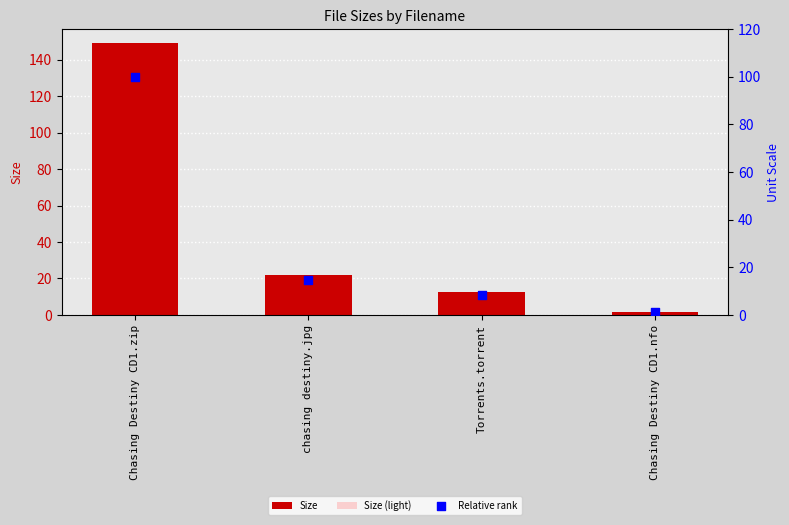

At how many categories does at least one series exceed 17?

2